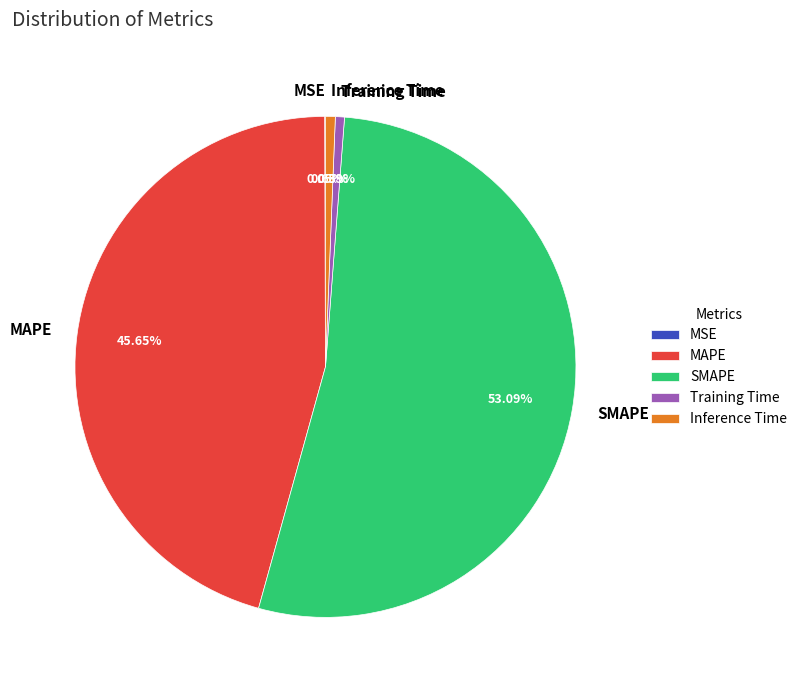

Which category has the biggest portion of the pie?

SMAPE